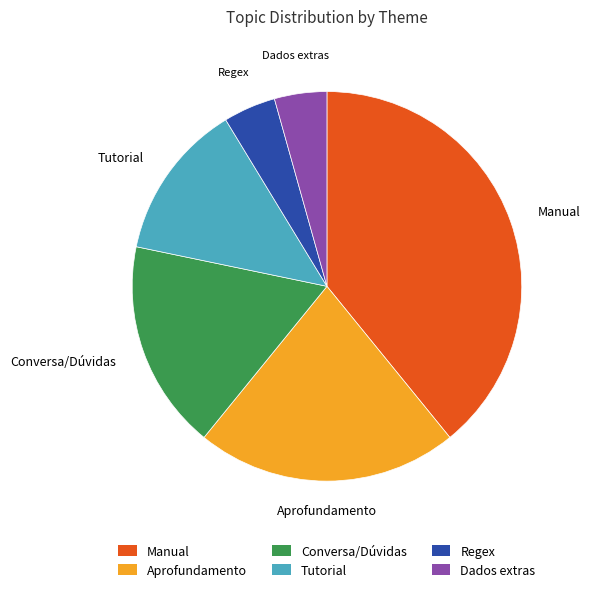

Which has a higher value, Regex or Manual?

Manual